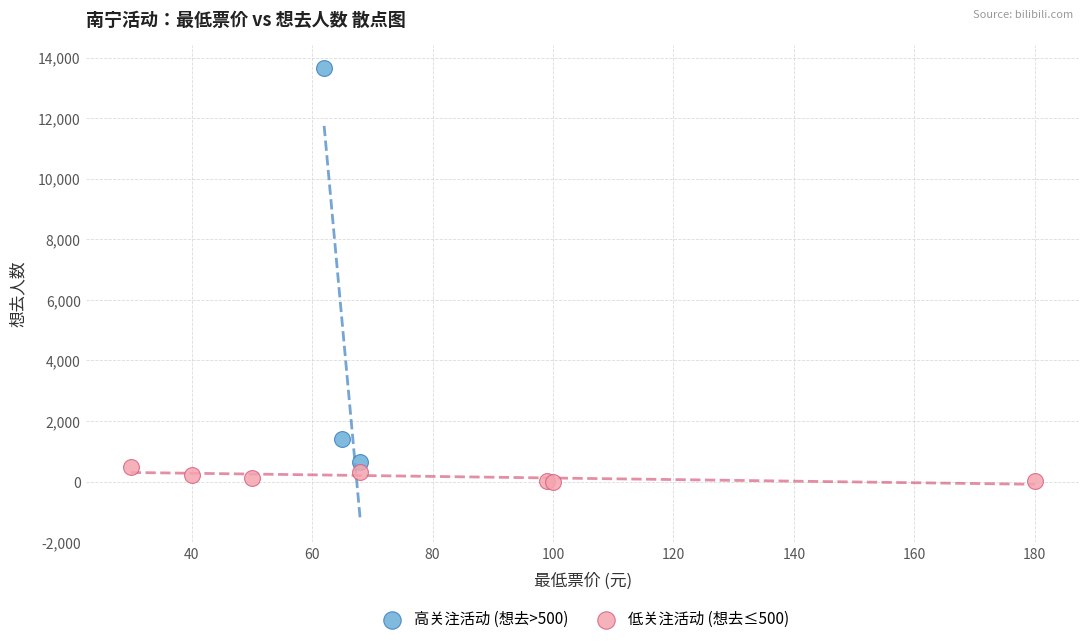

Which series contains the lowest Y value?

低关注活动 (想去≤500)